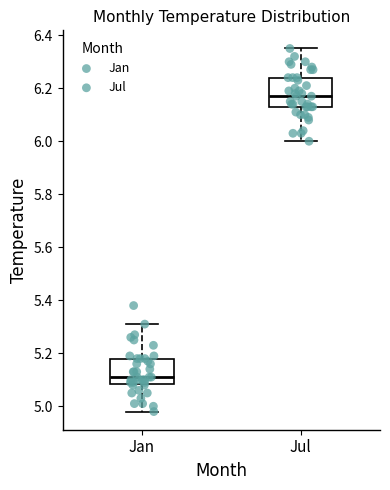

Reading left to right, transcribe this box plot: for each box, give where its median line is, the range the box spans, and where its two whiskers end, as read against the y-axis. The values are not printed on the chart, so give them approximately, as read against the axis.

Jan: median 5.12, box 5.08 to 5.18, whiskers 4.98 to 5.32
Jul: median 6.18, box 6.14 to 6.24, whiskers 6.00 to 6.36